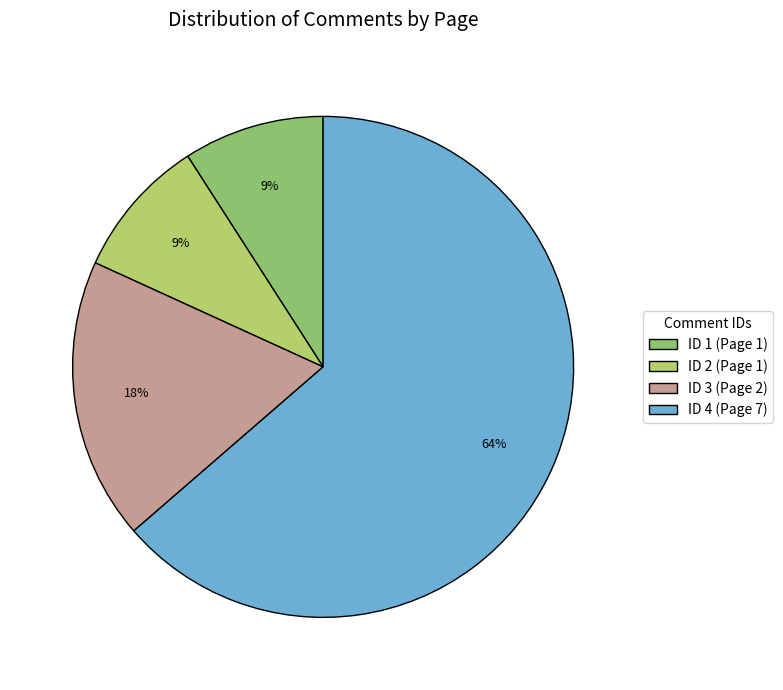

The ID 1 (Page 1) slice represents 9% of the pie. True or false?

True